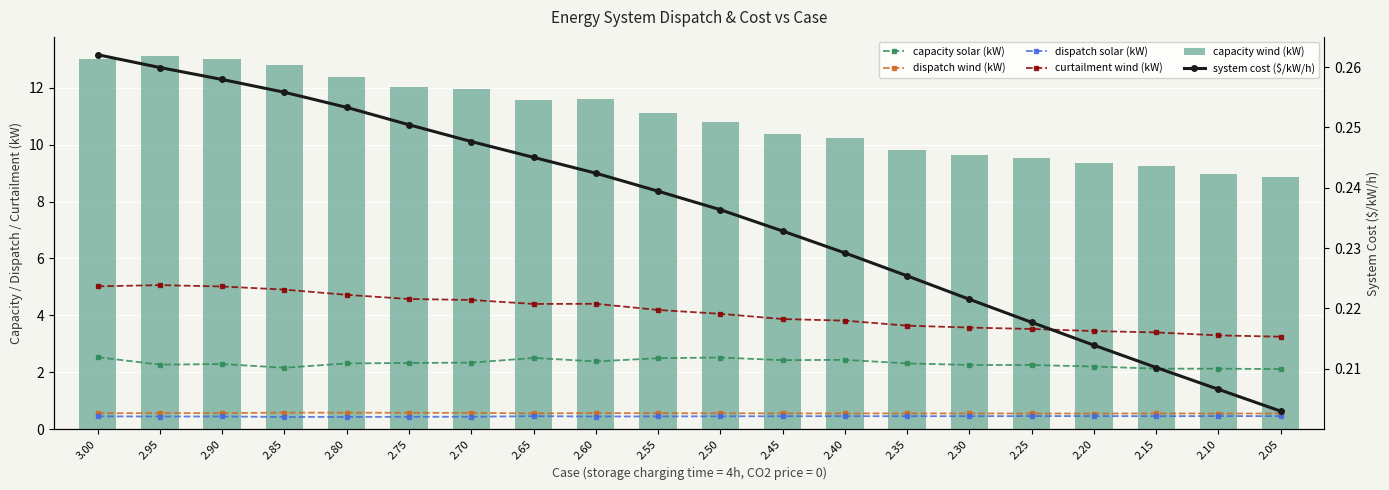

What is the approximate value of capacity solar (kW) at 2.65?

2.5